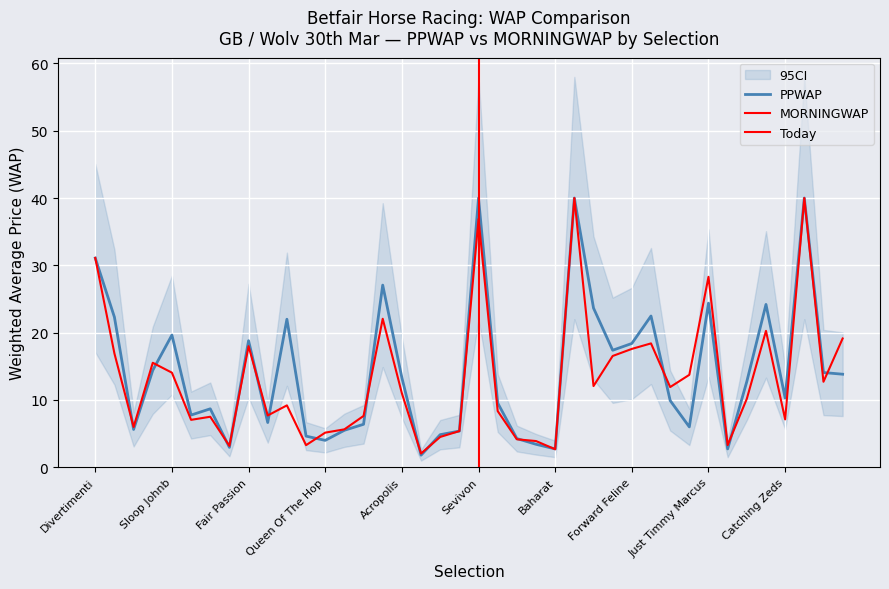

True or false: the data has more than 1 interior local peaks.

True